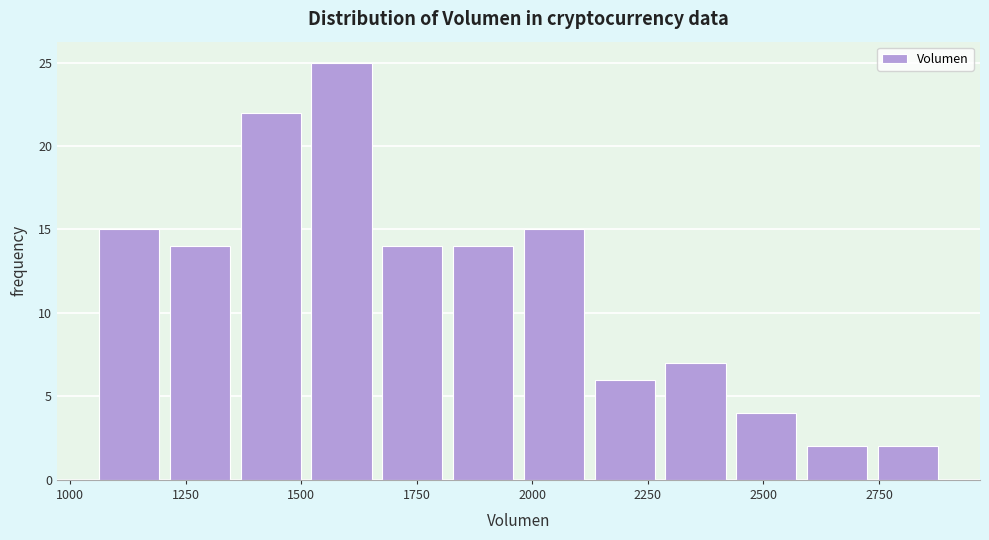

Read against the x-axis, roughly where is the centre of the tallest bar?

1600